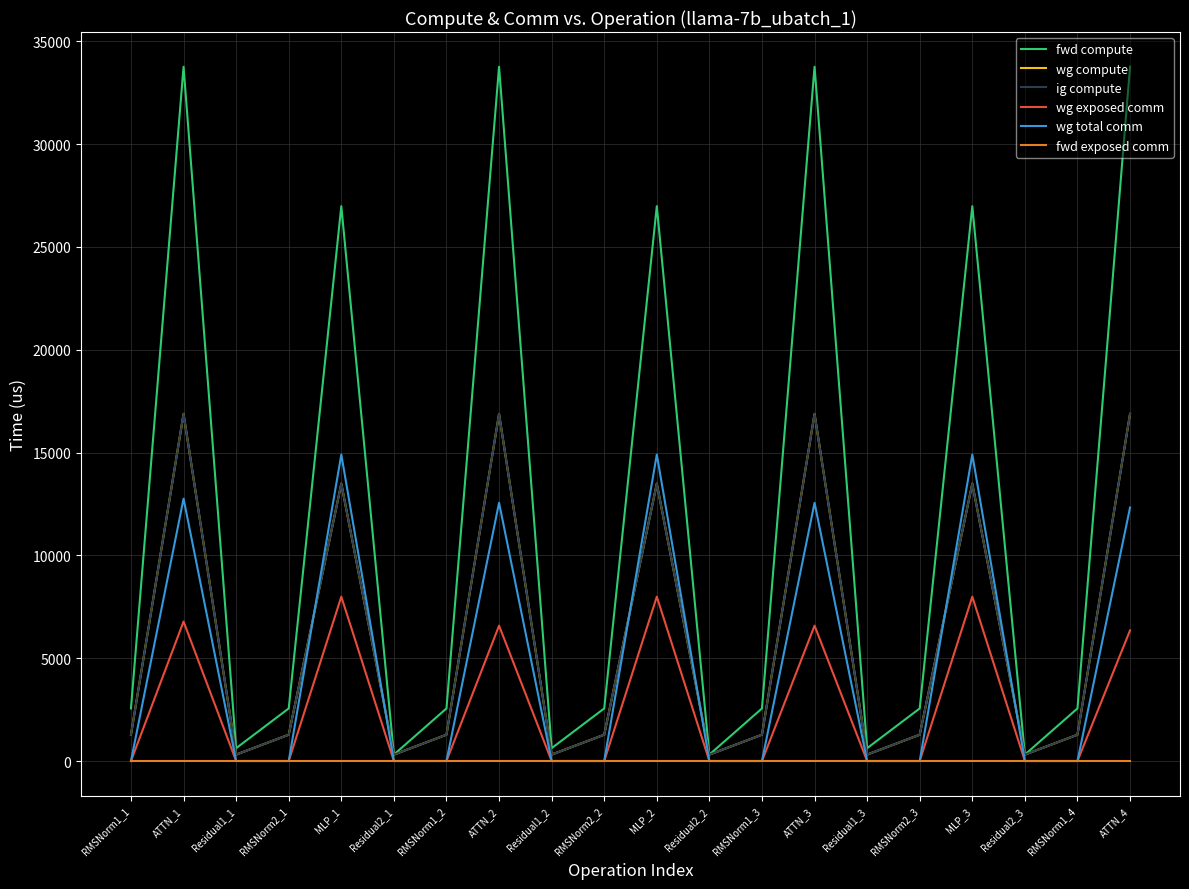

Reading left to right, extract all data points from this chart.

fwd compute: 2556.8	33761.1	623.5	2556.8	26980.2	311.8	2556.8	33761.1	623.5	2556.8	26980.2	311.8	2556.8	33761.1	623.5	2556.8	26980.2	311.8	2556.8	33761.1
wg compute: 1278.4	16880.5	311.8	1278.4	13490.1	311.8	1278.4	16880.5	311.8	1278.4	13490.1	311.8	1278.4	16880.5	311.8	1278.4	13490.1	311.8	1278.4	16880.5
ig compute: 1278.4	16880.5	311.8	1278.4	13490.1	311.8	1278.4	16880.5	311.8	1278.4	13490.1	311.8	1278.4	16880.5	311.8	1278.4	13490.1	311.8	1278.4	16880.5
wg exposed comm: 0.0	6783.8	0.0	0.0	7991.6	0.0	0.0	6582.8	0.0	0.0	7991.6	0.0	0.0	6582.8	0.0	0.0	7991.6	0.0	0.0	6353.1
wg total comm: 0.0	12758.7	0.0	0.0	14903.8	0.0	0.0	12557.6	0.0	0.0	14903.8	0.0	0.0	12557.6	0.0	0.0	14903.8	0.0	0.0	12327.9
fwd exposed comm: 0.0	0.0	0.0	0.0	0.0	0.0	0.0	0.0	0.0	0.0	0.0	0.0	0.0	0.0	0.0	0.0	0.0	0.0	0.0	0.0